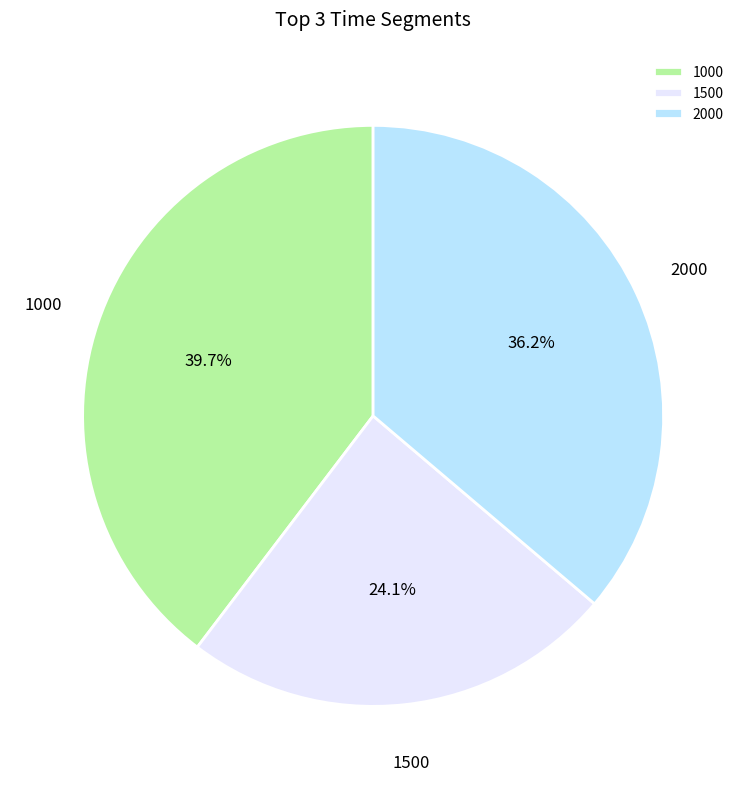

To the nearest percent, what is the combined percentage of 1000 and 2000?

76%